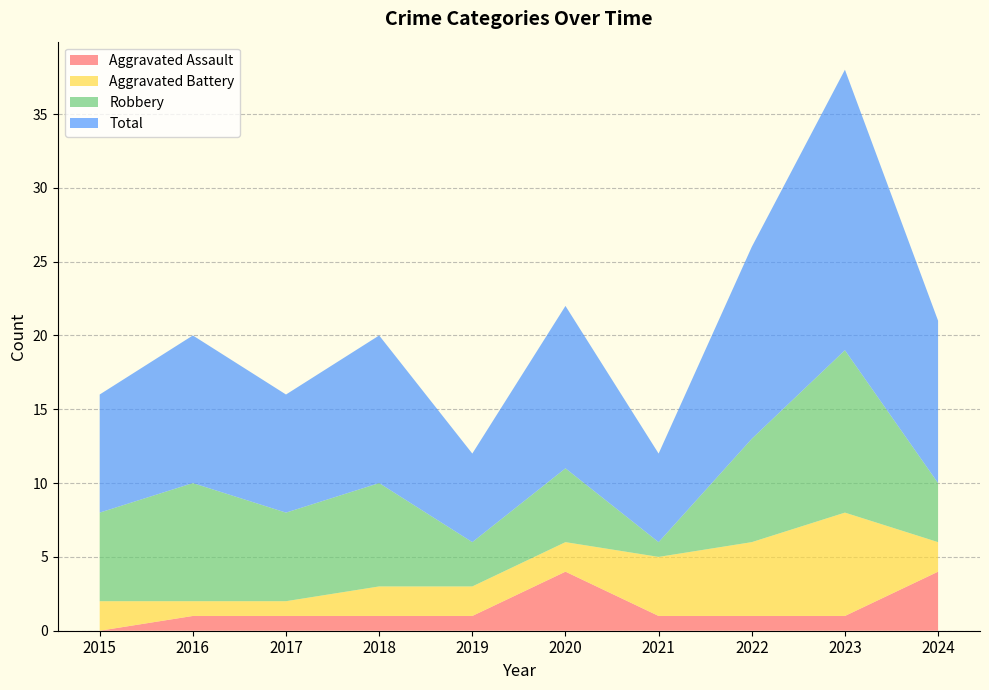

Reading right to left, what are all the values shown in this chart?

Aggravated Assault: 4	1	1	1	4	1	1	1	1	0
Aggravated Battery: 2	7	5	4	2	2	2	1	1	2
Robbery: 4	11	7	1	5	3	7	6	8	6
Total: 11	19	13	6	11	6	10	8	10	8